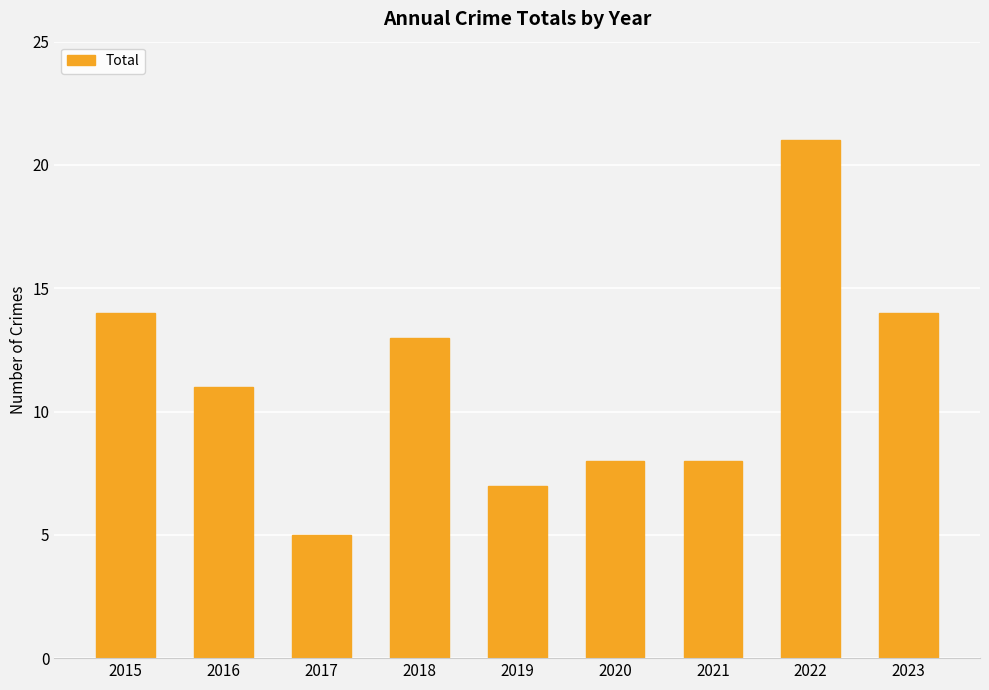

Reading left to right, list all the values displayed in this chart.

14	11	5	13	7	8	8	21	14